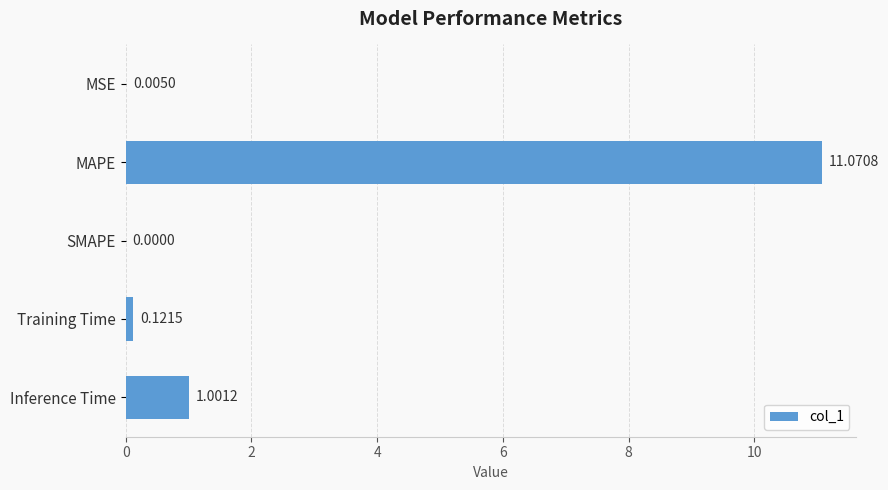

What is the change in value from MSE to Inference Time?

+1.0